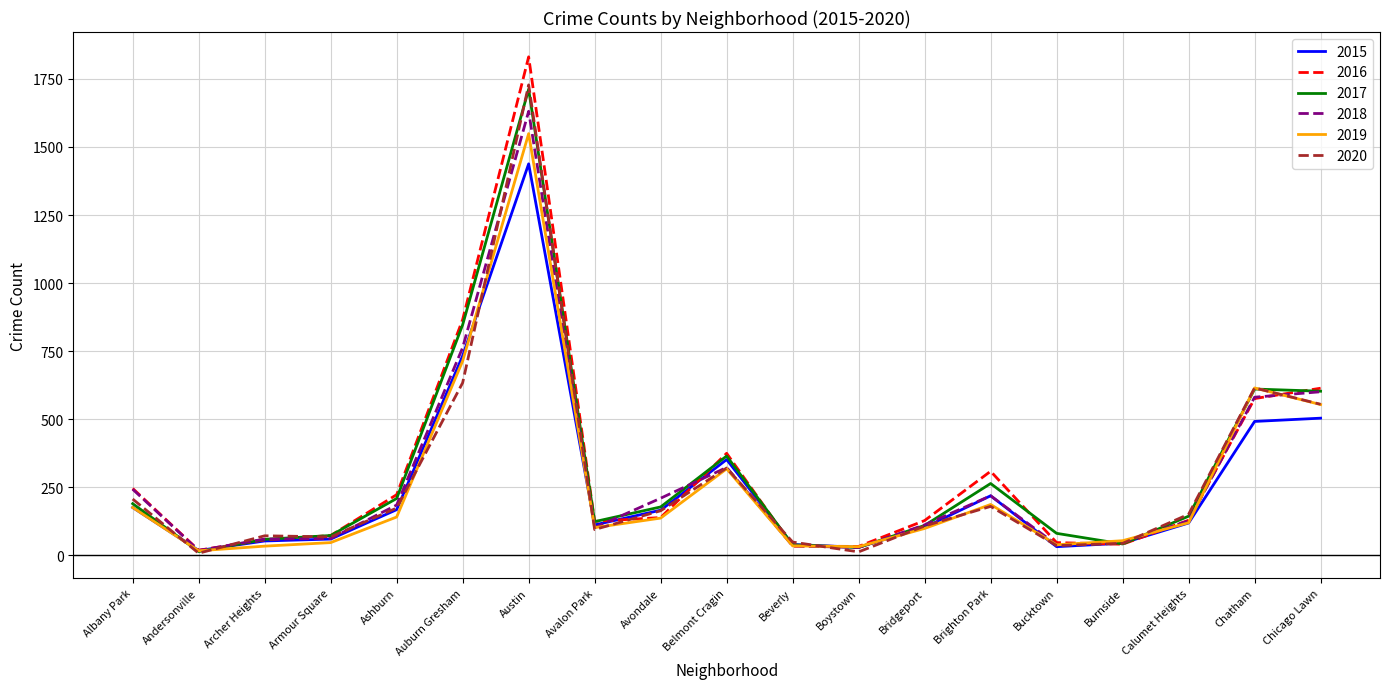

What is the spread (max minus min) of values at Chicago Lawn?

110